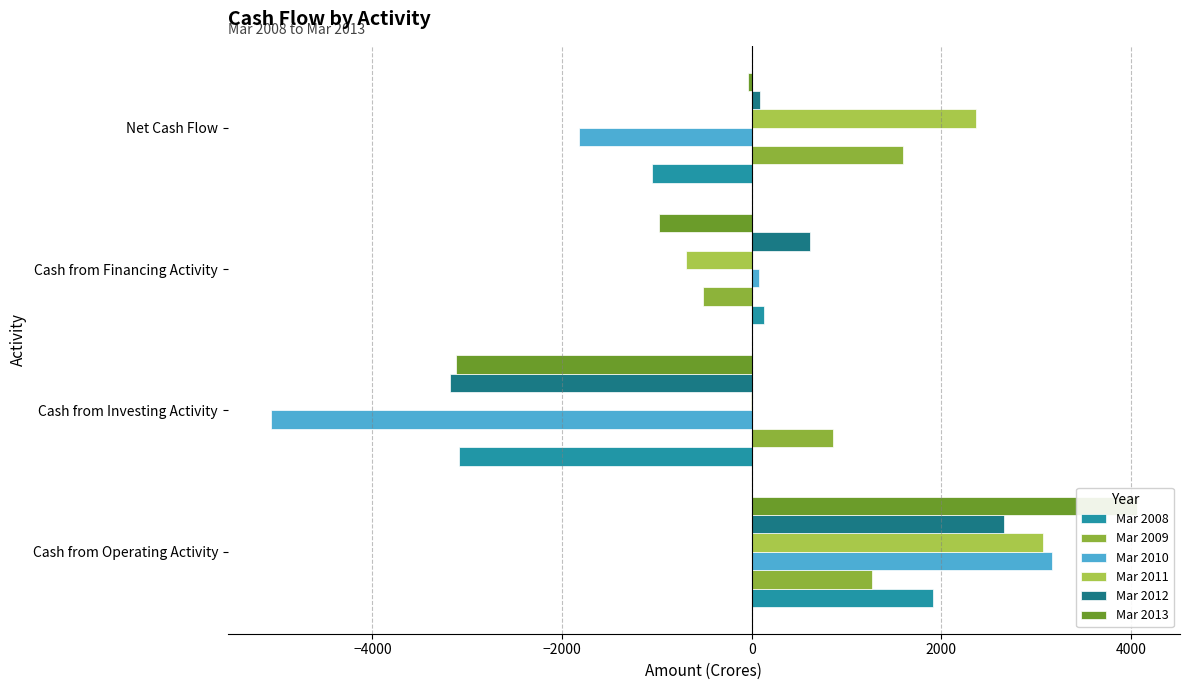

True or false: Mar 2008 has a value of -4219 at −4000.

False